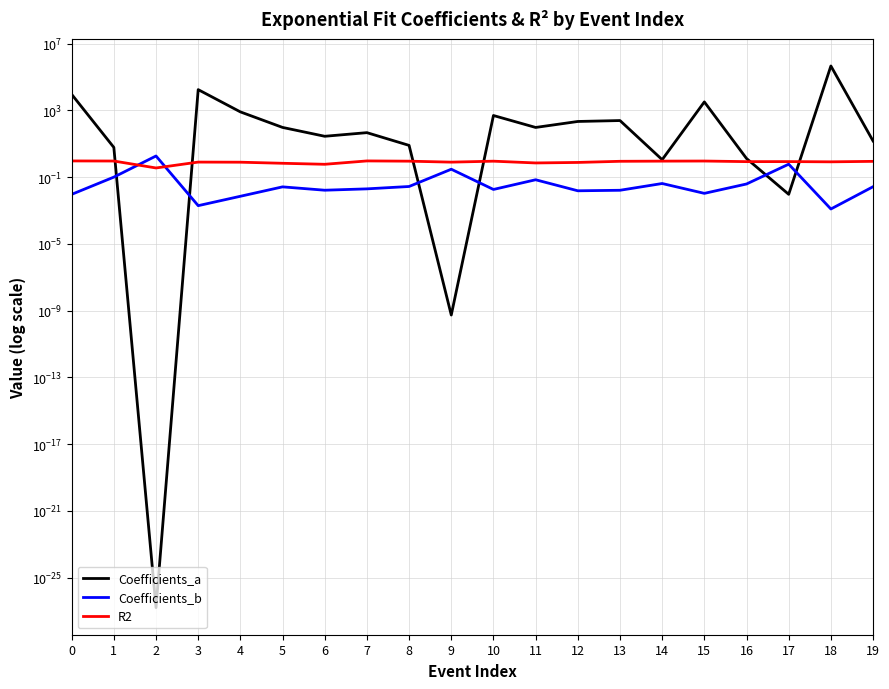

Is this an area chart (filled region under the line)?

No